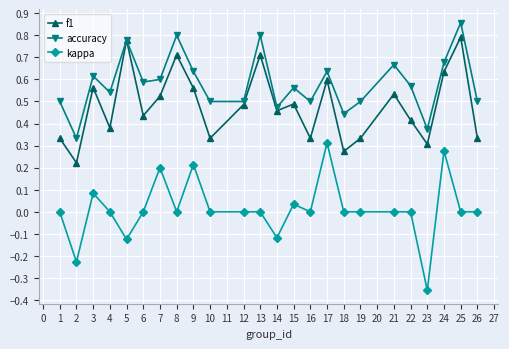

The value of accuracy at 19 is 0.7. True or false?

False